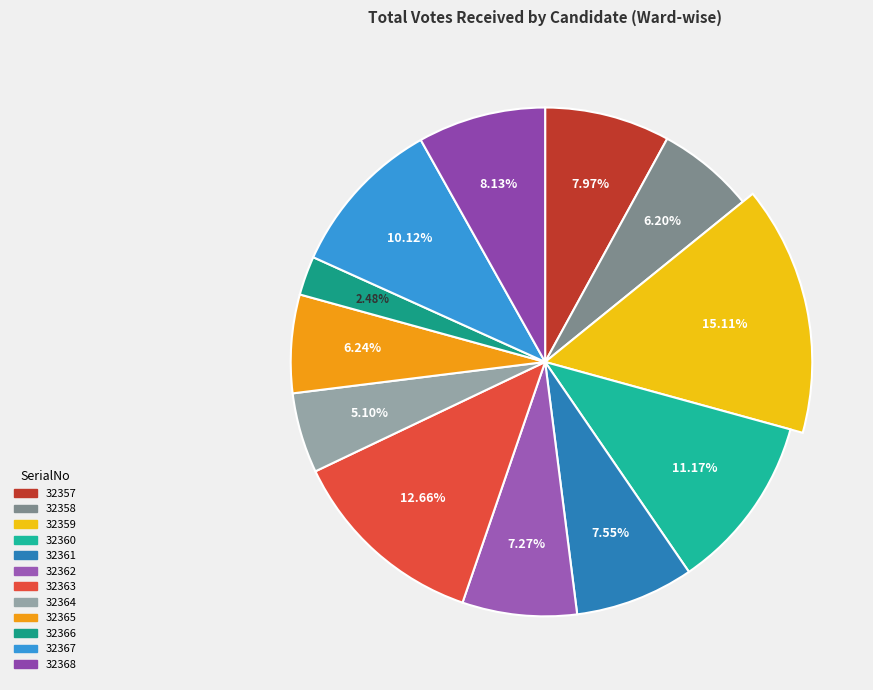

Is there any slice that represents more than half of the pie?

No